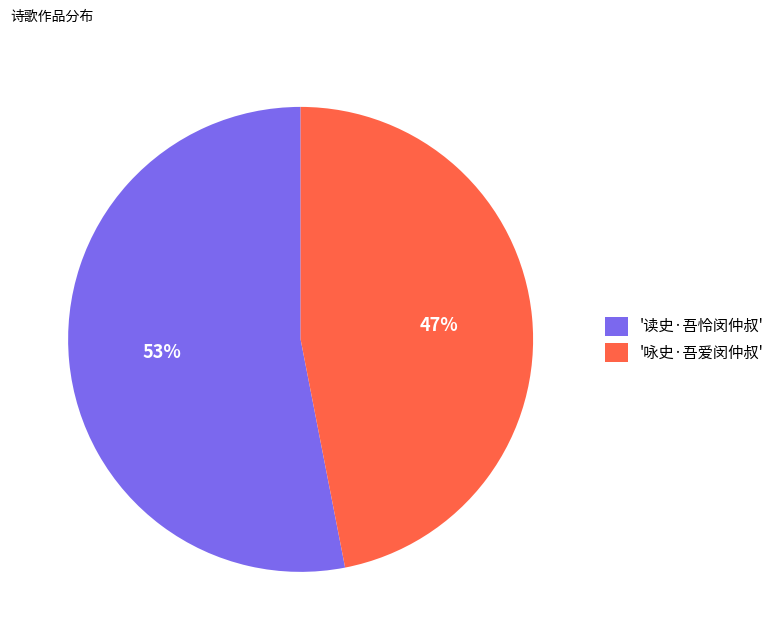

Count the number of slices in the pie.

2